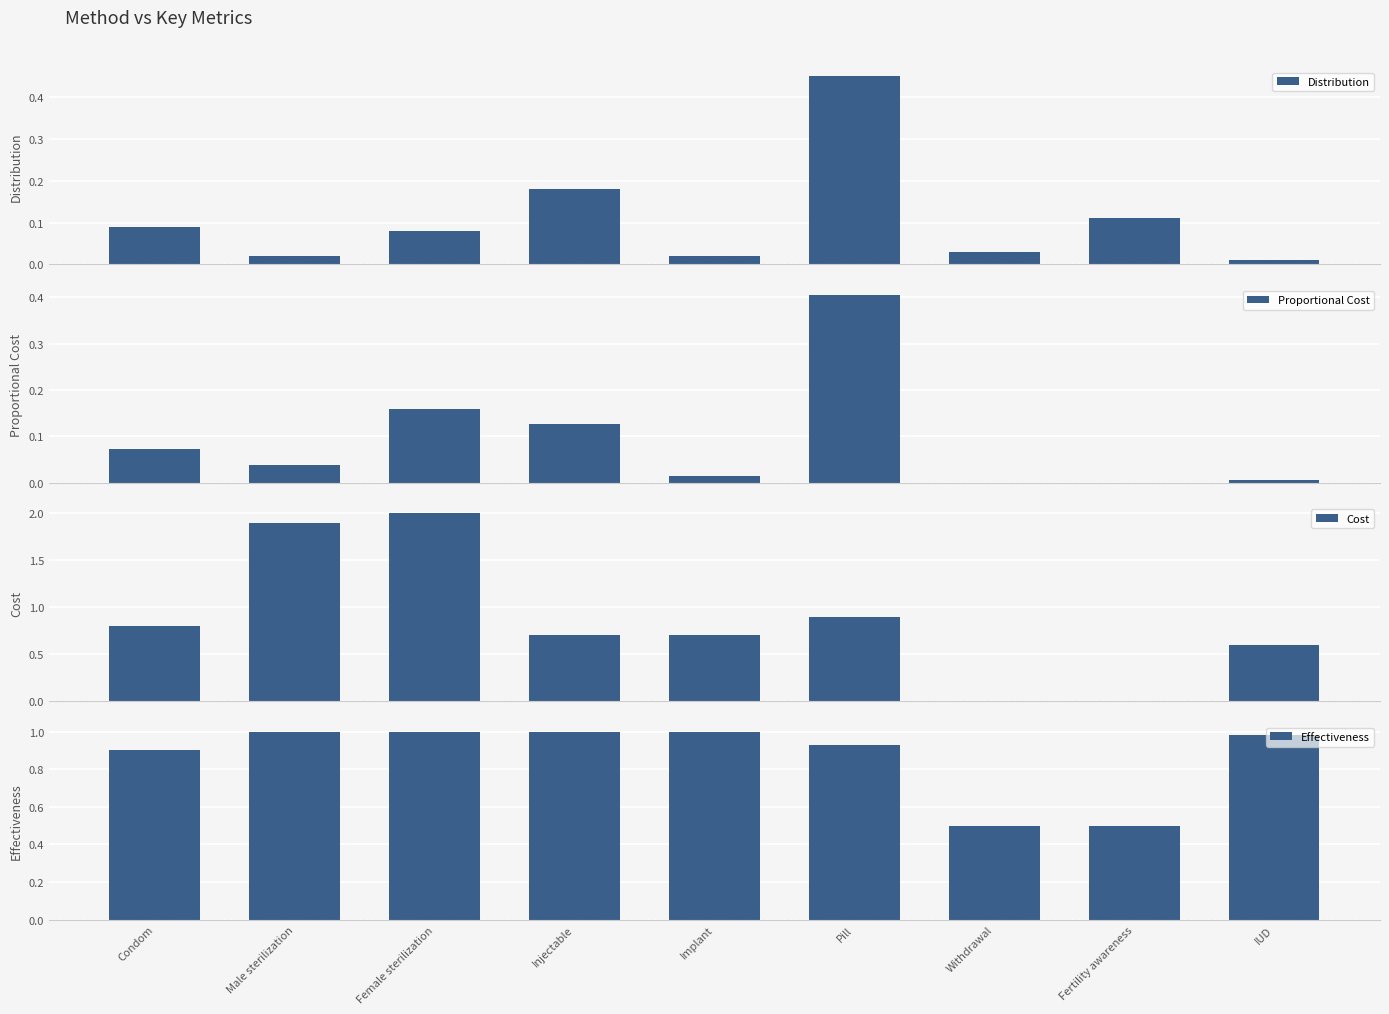

Rank the series by their maximum value, from lowest to highest.

Proportional Cost, Distribution, Effectiveness, Cost